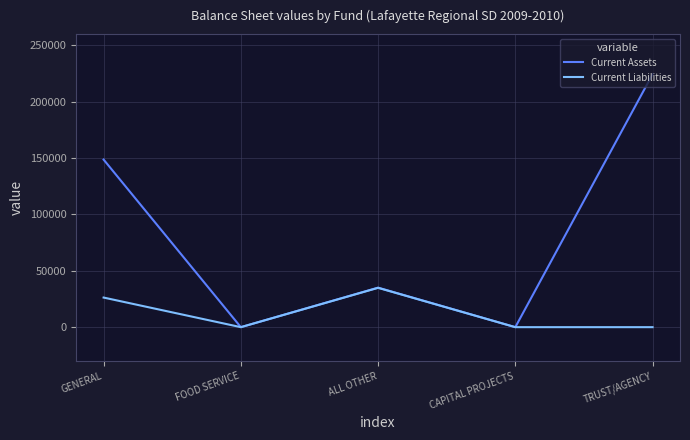

What position from the left is TRUST/AGENCY?

5